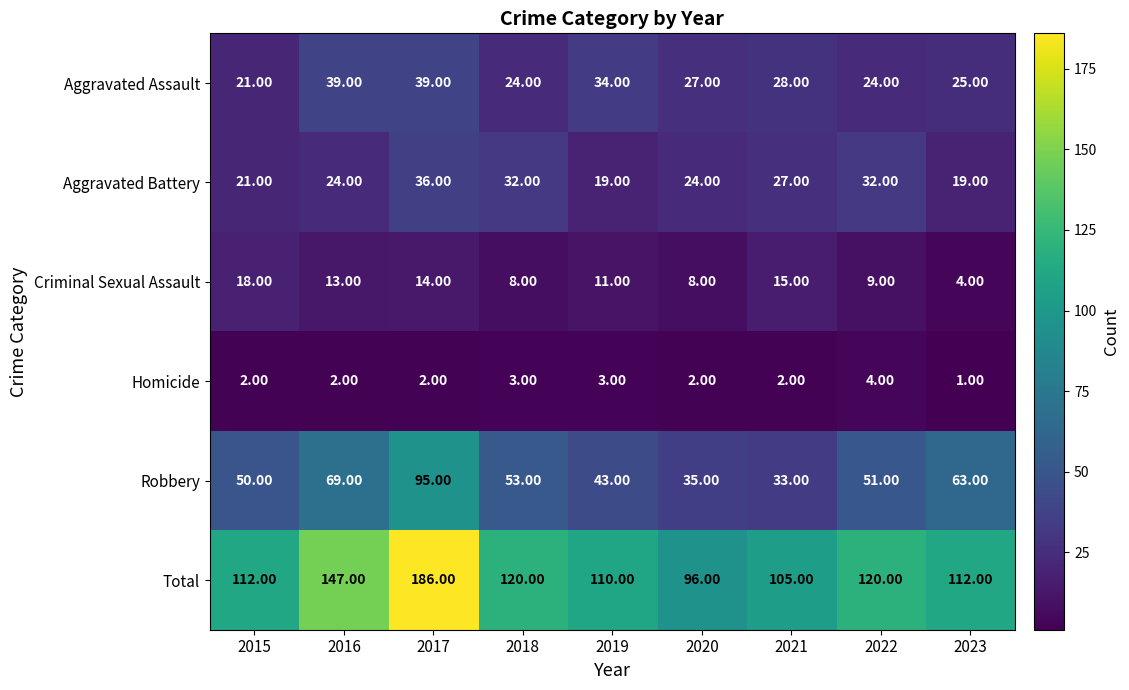

Between 2019 and 2023, which series saw the biggest shift?

Robbery